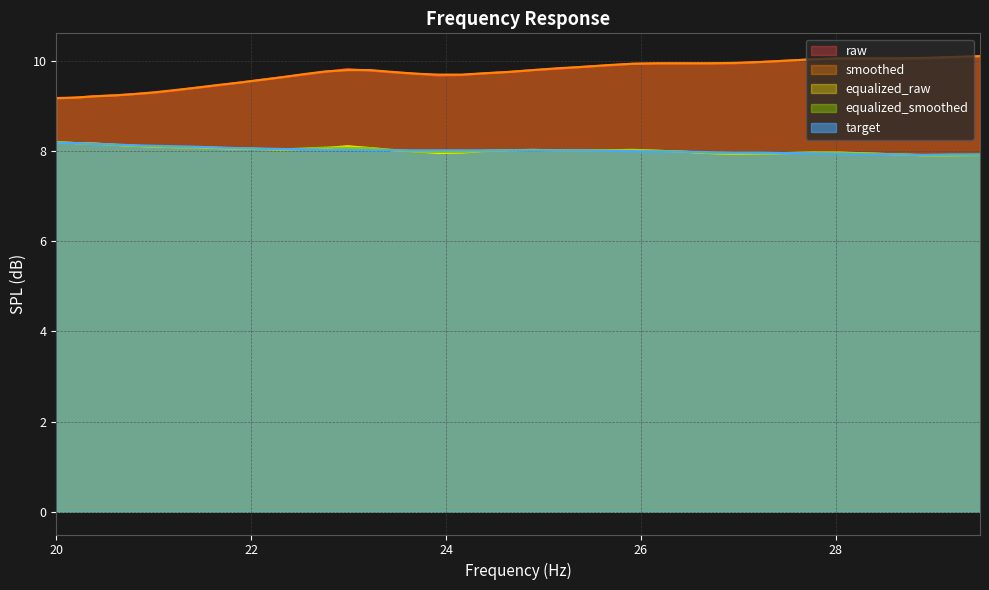

Reading left to right, list all the values displayed in this chart.

raw: 20.0=9.2	20.2=9.2	20.4=9.2	20.61=9.2	20.81=9.3	21.02=9.3	21.23=9.3	21.44=9.4	21.66=9.5	21.87=9.5	22.09=9.6	22.31=9.6	22.54=9.7	22.76=9.8	22.99=9.8	23.22=9.8	23.45=9.8	23.69=9.7	23.92=9.7	24.16=9.7	24.4=9.7	24.65=9.8	24.89=9.8	25.14=9.8	25.39=9.9	25.65=9.9	25.91=9.9	26.16=9.9	26.43=9.9	26.69=9.9	26.96=9.9	27.23=10.0	27.5=10.0	27.77=10.0	28.05=10.1	28.33=10.1	28.62=10.1	28.9=10.1	29.19=10.1	29.48=10.1
smoothed: 20.0=9.2	20.2=9.2	20.4=9.2	20.61=9.2	20.81=9.3	21.02=9.3	21.23=9.4	21.44=9.4	21.66=9.5	21.87=9.5	22.09=9.6	22.31=9.6	22.54=9.7	22.76=9.8	22.99=9.8	23.22=9.8	23.45=9.8	23.69=9.7	23.92=9.7	24.16=9.7	24.4=9.7	24.65=9.8	24.89=9.8	25.14=9.8	25.39=9.9	25.65=9.9	25.91=9.9	26.16=9.9	26.43=9.9	26.69=9.9	26.96=10.0	27.23=10.0	27.5=10.0	27.77=10.0	28.05=10.1	28.33=10.1	28.62=10.1	28.9=10.1	29.19=10.1	29.48=10.1
equalized_raw: 20.0=8.2	20.2=8.2	20.4=8.2	20.61=8.1	20.81=8.1	21.02=8.1	21.23=8.1	21.44=8.1	21.66=8.1	21.87=8.1	22.09=8.1	22.31=8.0	22.54=8.1	22.76=8.1	22.99=8.1	23.22=8.1	23.45=8.0	23.69=8.0	23.92=8.0	24.16=8.0	24.4=8.0	24.65=8.0	24.89=8.0	25.14=8.0	25.39=8.0	25.65=8.0	25.91=8.0	26.16=8.0	26.43=8.0	26.69=8.0	26.96=7.9	27.23=8.0	27.5=8.0	27.77=8.0	28.05=8.0	28.33=8.0	28.62=7.9	28.9=7.9	29.19=7.9	29.48=7.9
equalized_smoothed: 20.0=8.2	20.2=8.2	20.4=8.2	20.61=8.1	20.81=8.1	21.02=8.1	21.23=8.1	21.44=8.1	21.66=8.1	21.87=8.1	22.09=8.1	22.31=8.0	22.54=8.1	22.76=8.1	22.99=8.1	23.22=8.1	23.45=8.0	23.69=8.0	23.92=8.0	24.16=8.0	24.4=8.0	24.65=8.0	24.89=8.0	25.14=8.0	25.39=8.0	25.65=8.0	25.91=8.0	26.16=8.0	26.43=8.0	26.69=8.0	26.96=8.0	27.23=8.0	27.5=8.0	27.77=8.0	28.05=8.0	28.33=8.0	28.62=7.9	28.9=7.9	29.19=7.9	29.48=7.9
target: 20.0=8.2	20.2=8.2	20.4=8.2	20.61=8.2	20.81=8.1	21.02=8.1	21.23=8.1	21.44=8.1	21.66=8.1	21.87=8.1	22.09=8.1	22.31=8.1	22.54=8.0	22.76=8.0	22.99=8.0	23.22=8.0	23.45=8.0	23.69=8.0	23.92=8.0	24.16=8.0	24.4=8.0	24.65=8.0	24.89=8.0	25.14=8.0	25.39=8.0	25.65=8.0	25.91=8.0	26.16=8.0	26.43=8.0	26.69=8.0	26.96=8.0	27.23=8.0	27.5=8.0	27.77=8.0	28.05=7.9	28.33=7.9	28.62=7.9	28.9=7.9	29.19=7.9	29.48=7.9